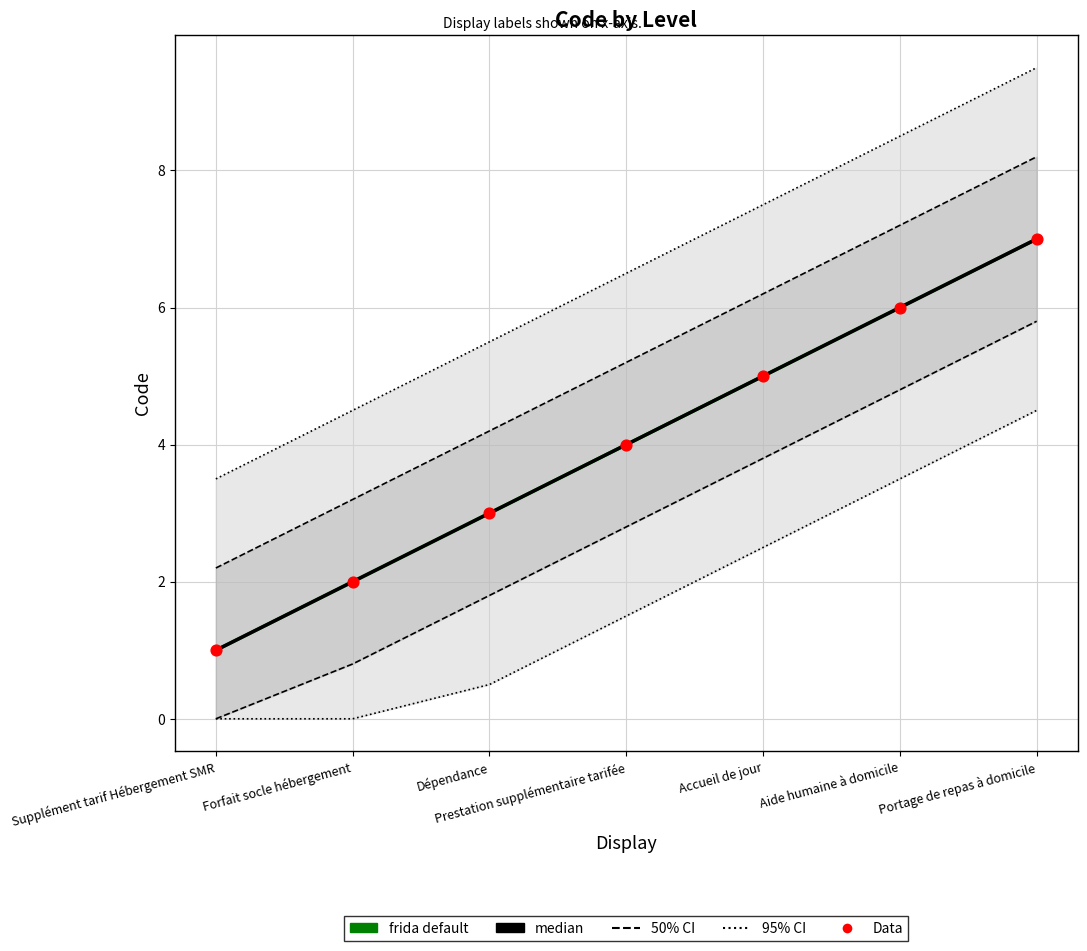

What are all the series names shown in the legend?

50% CI, 95% CI, frida default, median, Data